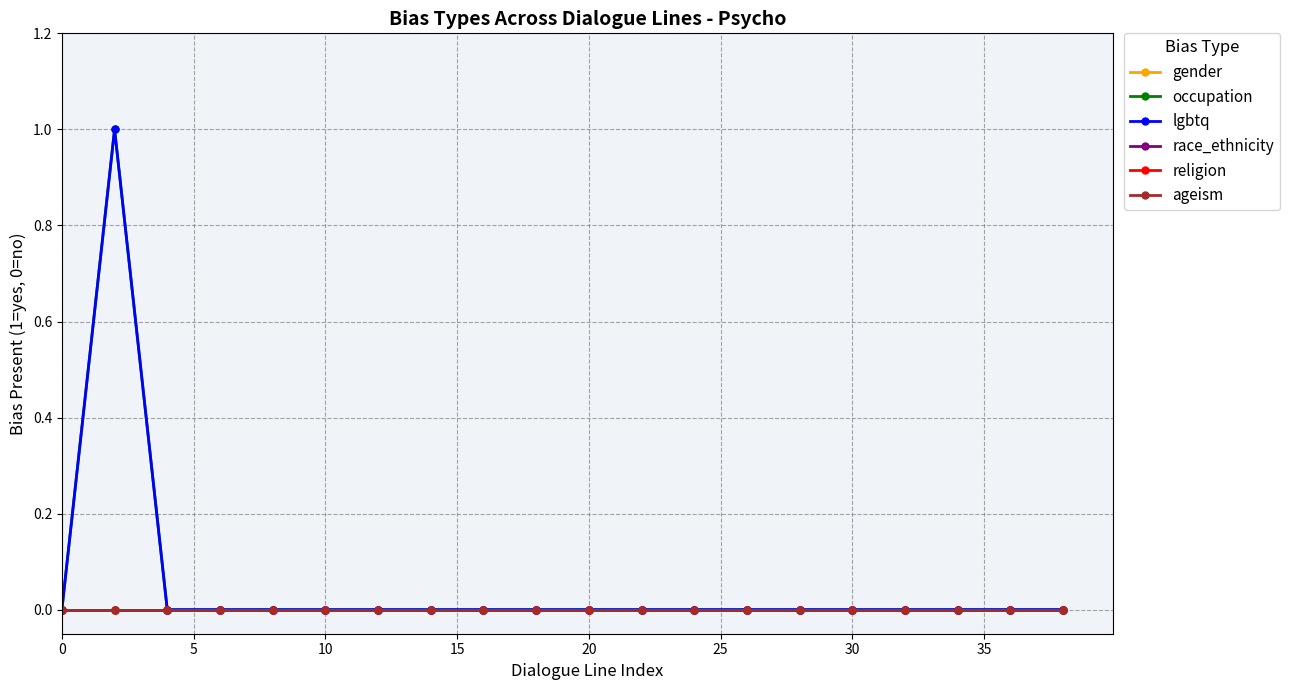

True or false: race_ethnicity has more than 0 points higher than both neighbors.

False